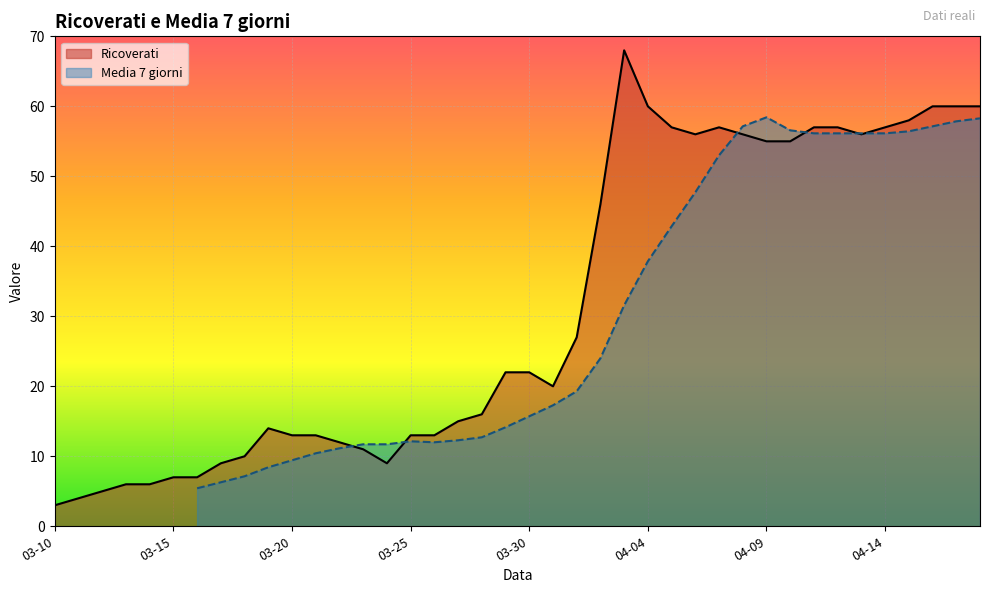

What is the maximum value for Ricoverati?

68